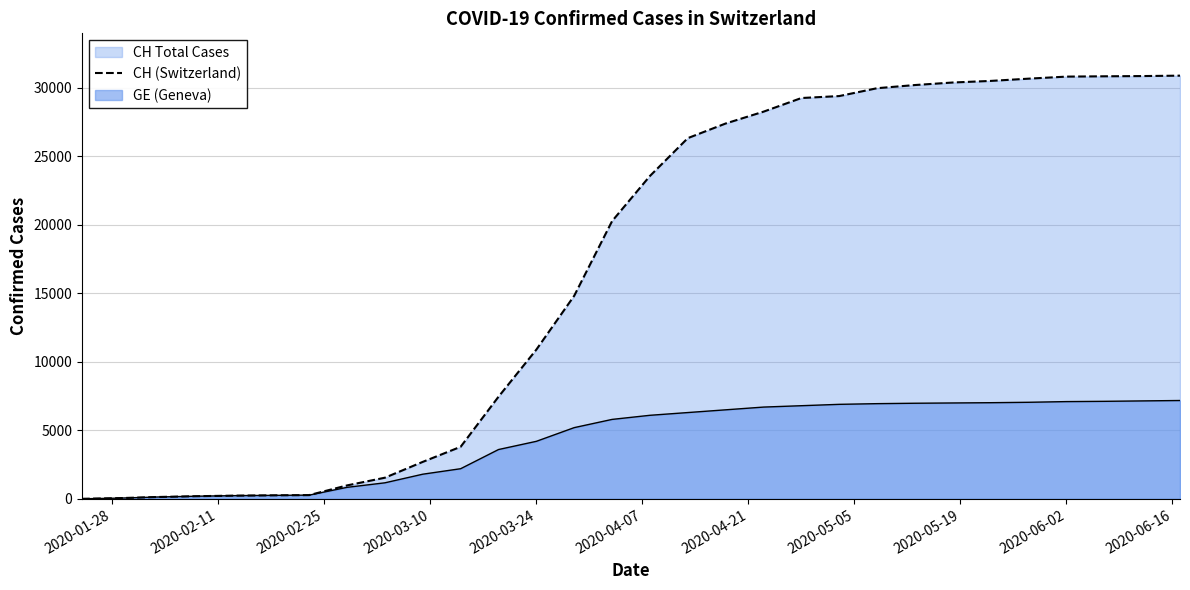

Rank the series by their average value, from highest to lowest.

CH (Switzerland), GE (Geneva)